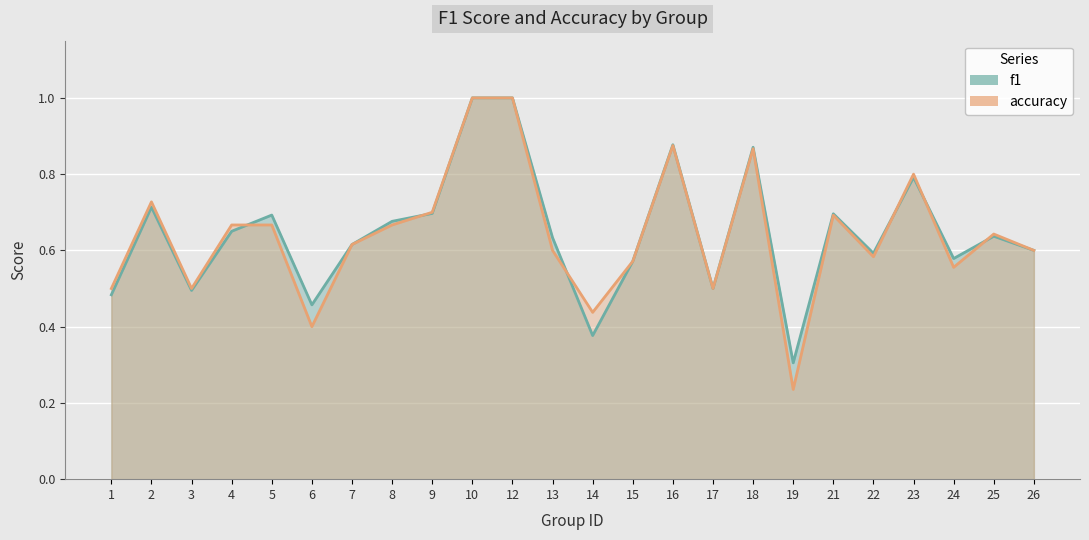

What is the maximum value shown in the chart?

1.0